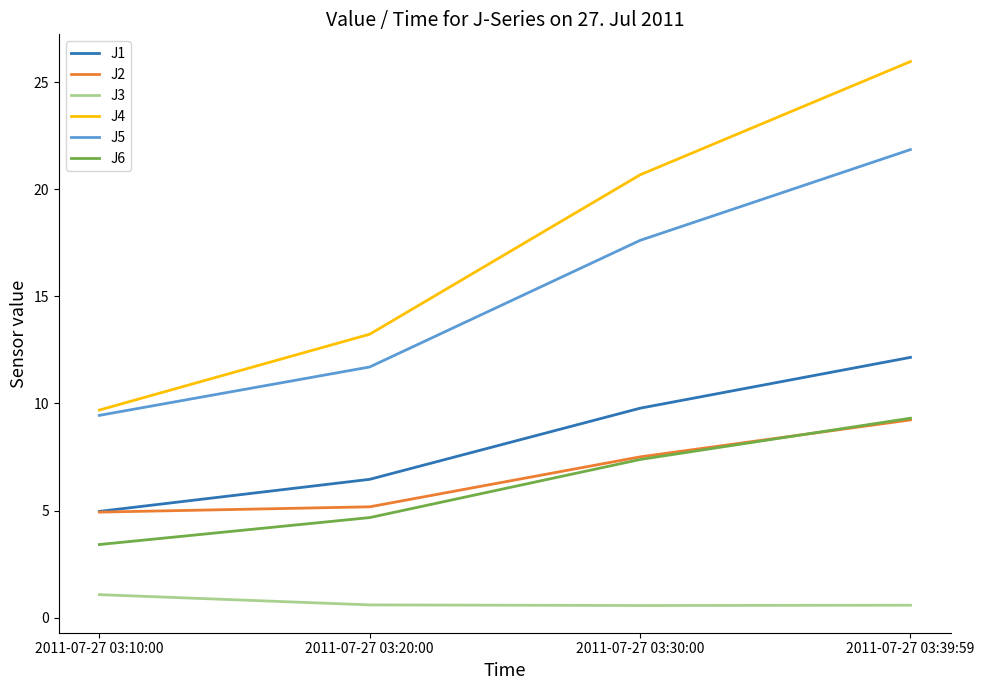

Count the number of categories in the chart.

4